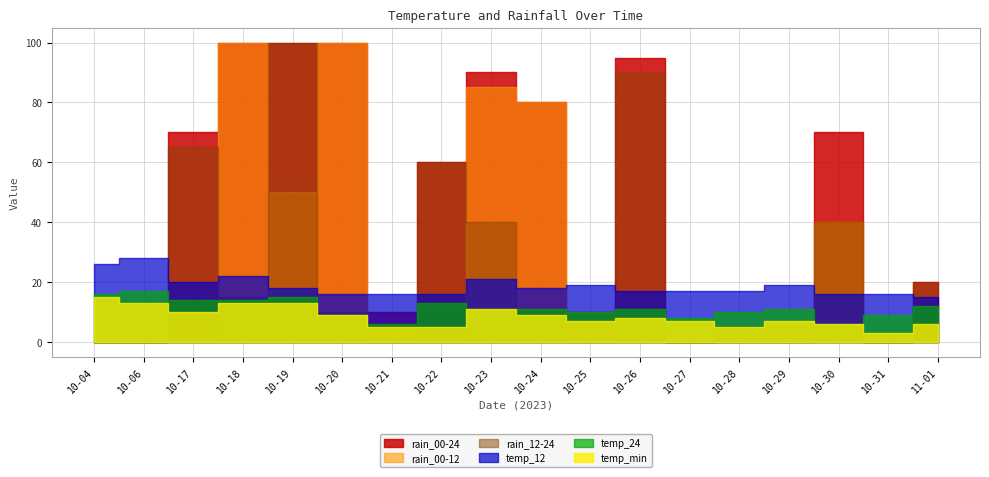

What position from the right is 11-01?

1